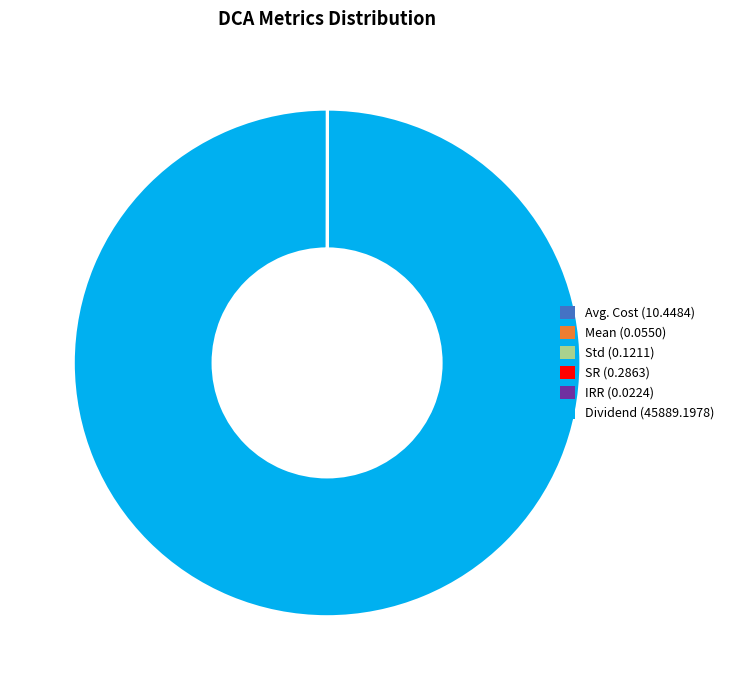

Which category accounts for the majority?

Dividend